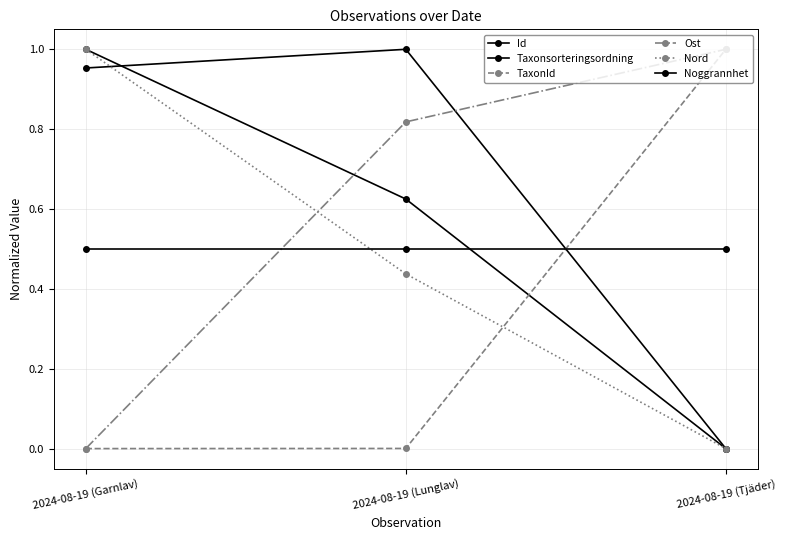

What is the label of the 1st point from the left?

2024-08-19 (Garnlav)